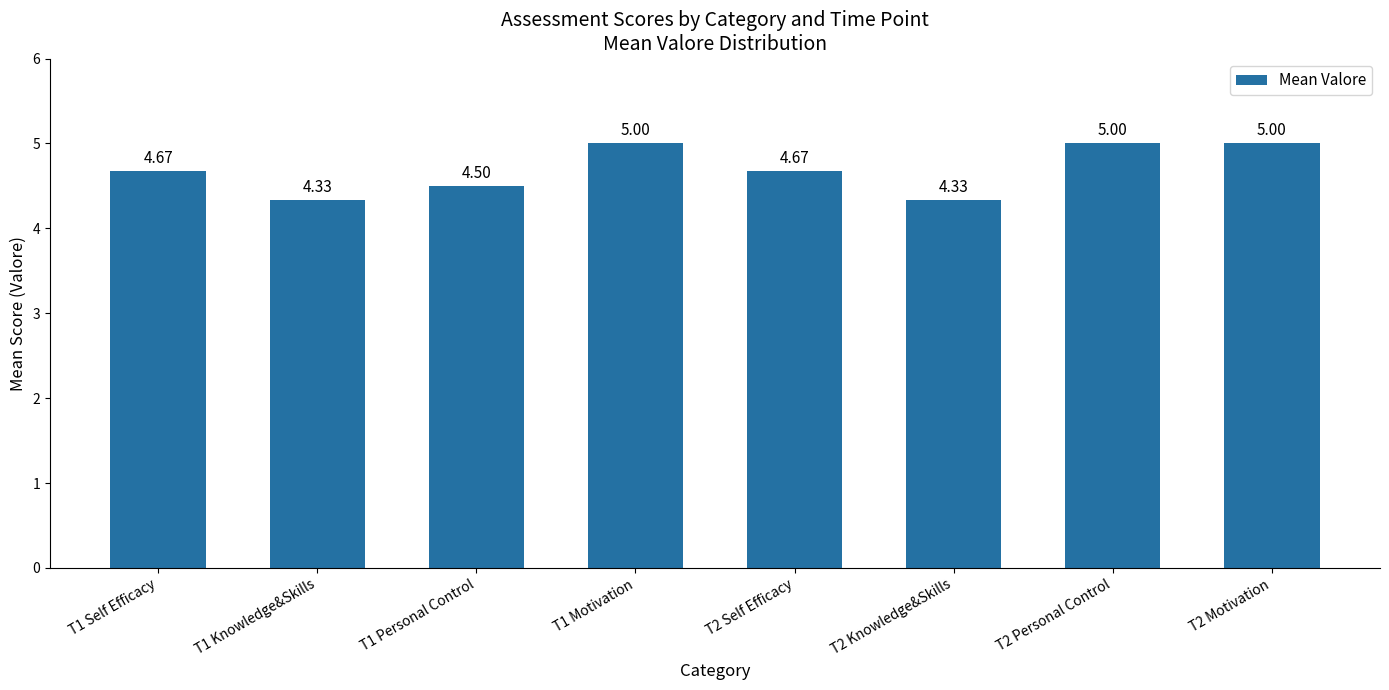

Between T1 Self Efficacy and T1 Personal Control, which is larger?

T1 Self Efficacy